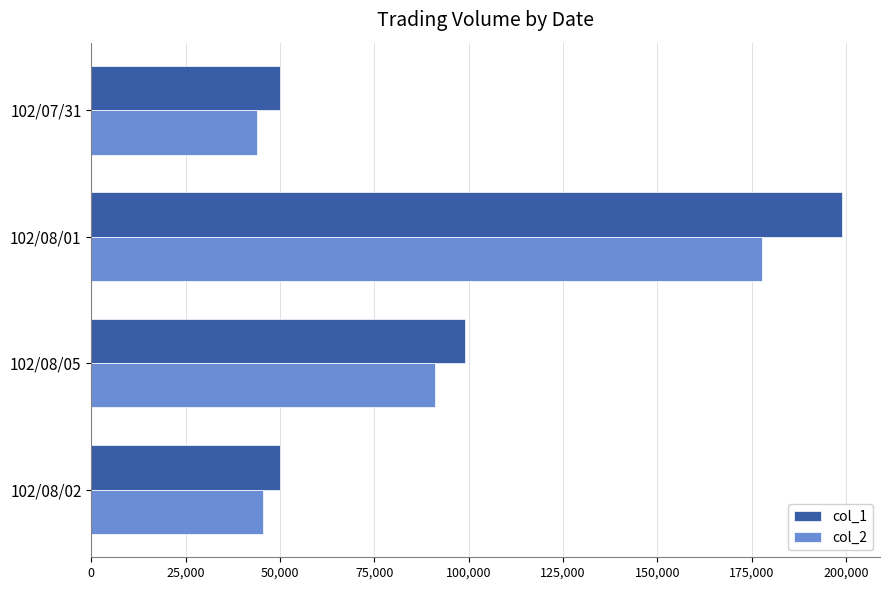

What is the difference between the maximum and minimum values in the col_1 series?

149000